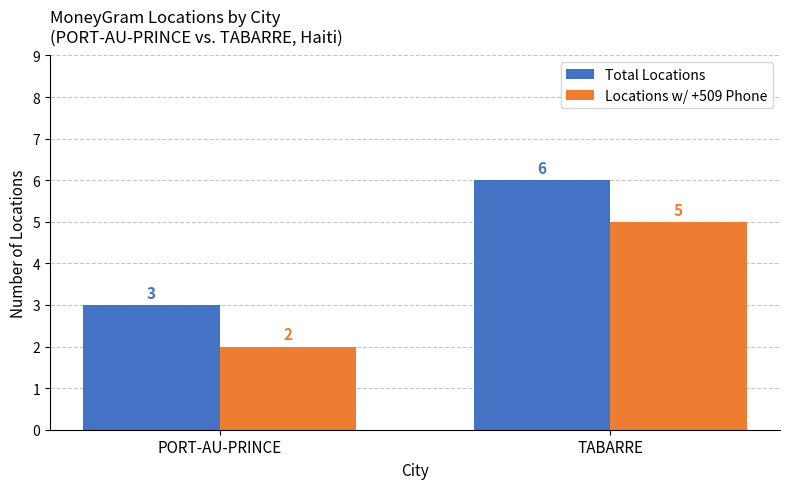

Reading right to left, list all the values displayed in this chart.

Total Locations: 6	3
Locations w/ +509 Phone: 5	2